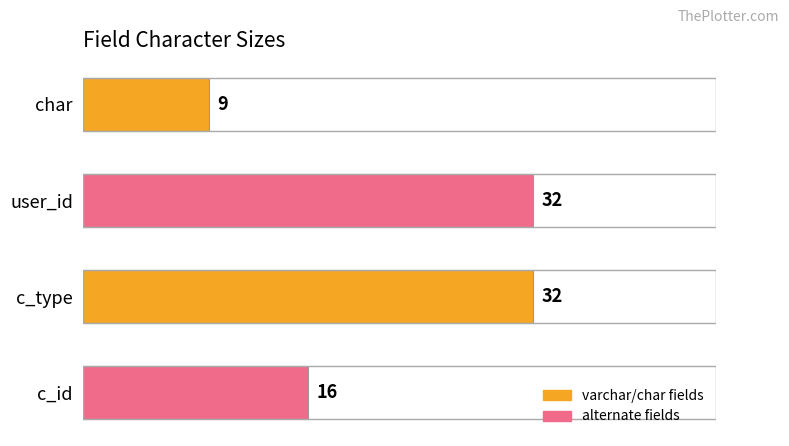

Count the values in the range 16 to 32.

3